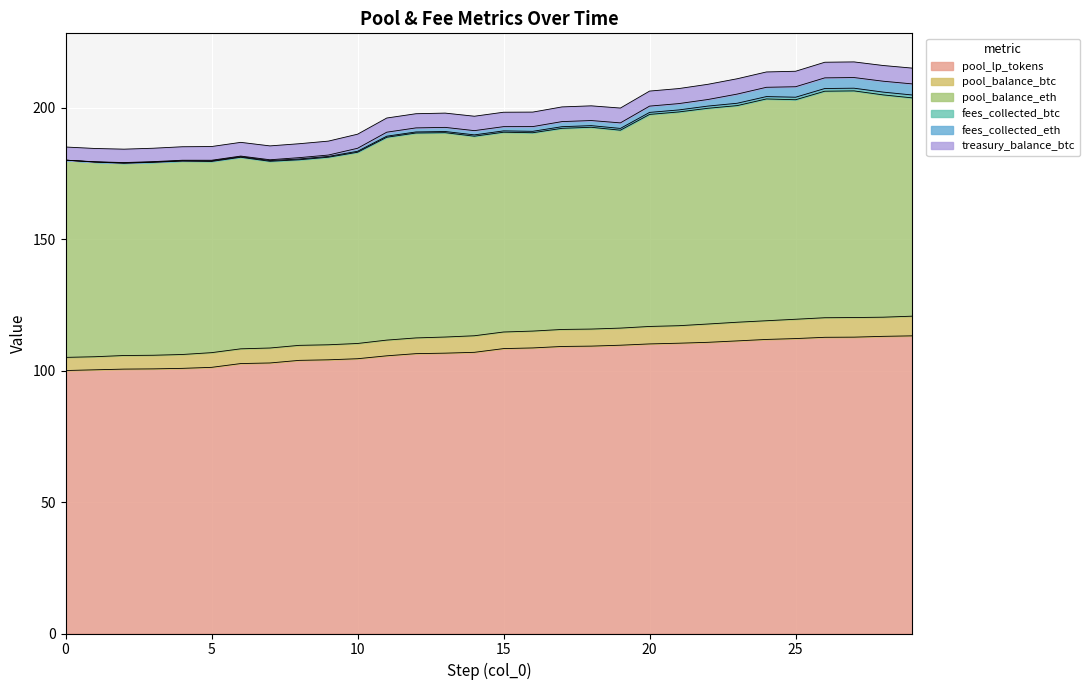

What is the lowest value of the pool_lp_tokens series?

100.0